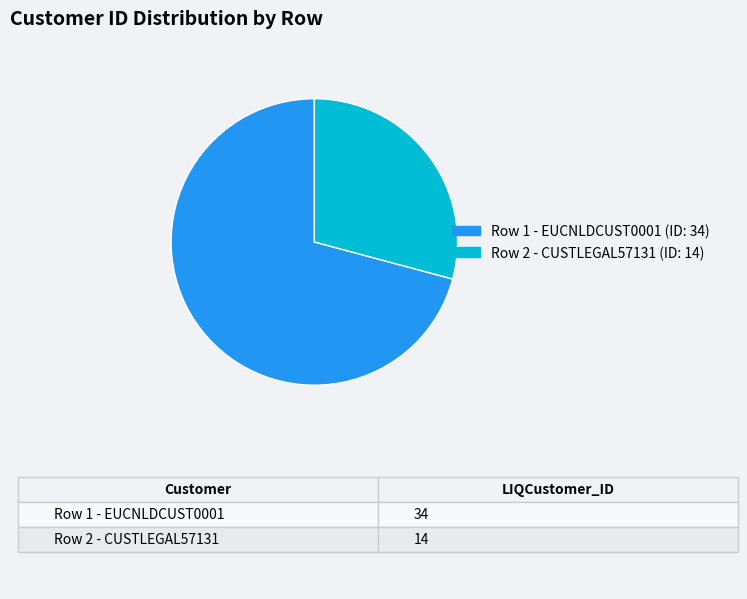

What is the ratio of the value at Row 2 - CUSTLEGAL57131 (ID: 14) to the value at Row 1 - EUCNLDCUST0001 (ID: 34)?

0.4